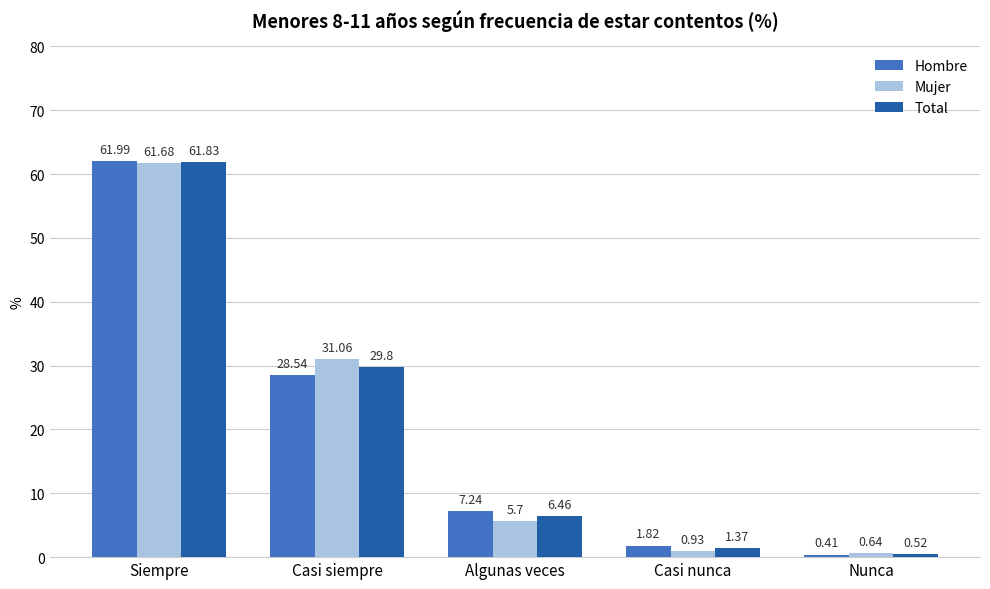

Is it true that Total equals 100.1 at Siempre?

False